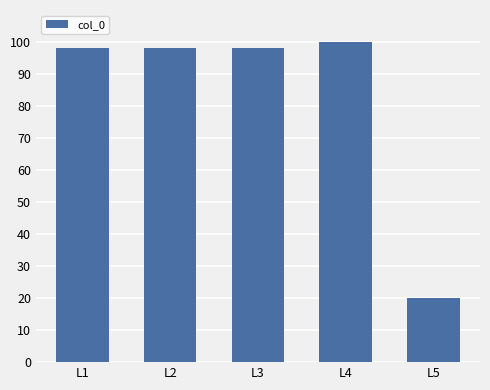

What is the difference between the values at L1 and L4?

1.9